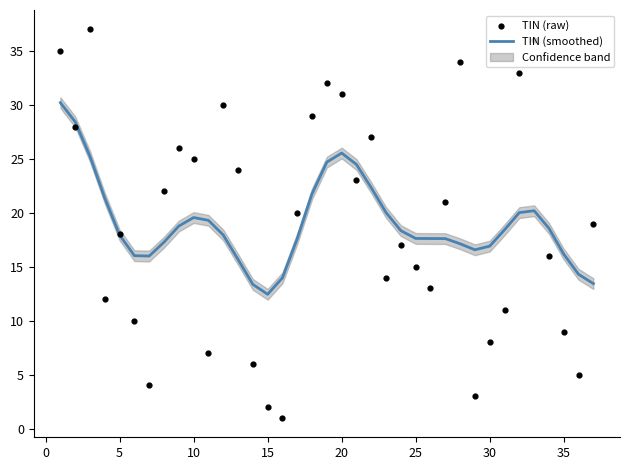

At how many categories does at least one series exceed 36?

1